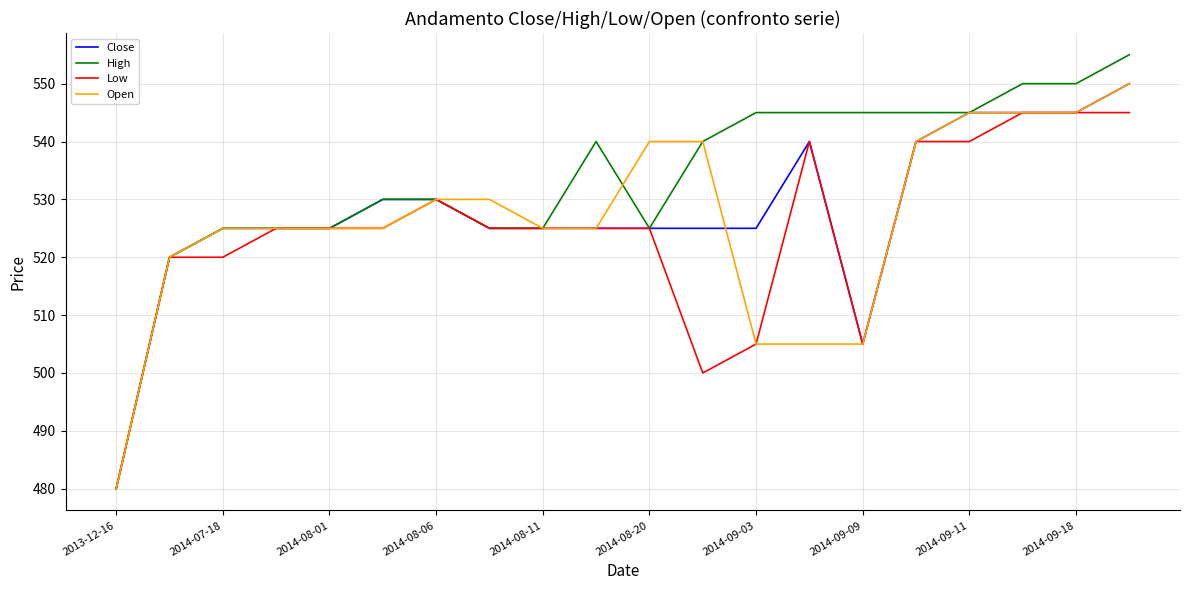

Which series has the largest total across all categories?

High